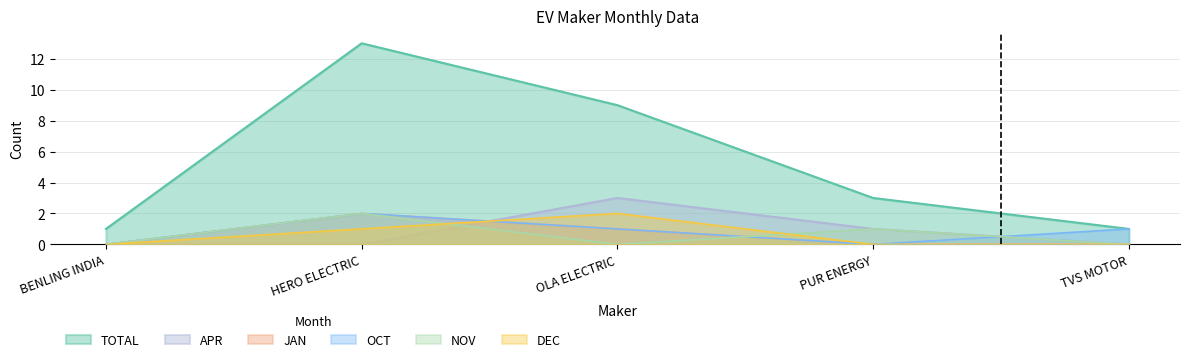

Which label corresponds to the smallest value in the chart?

BENLING INDIA